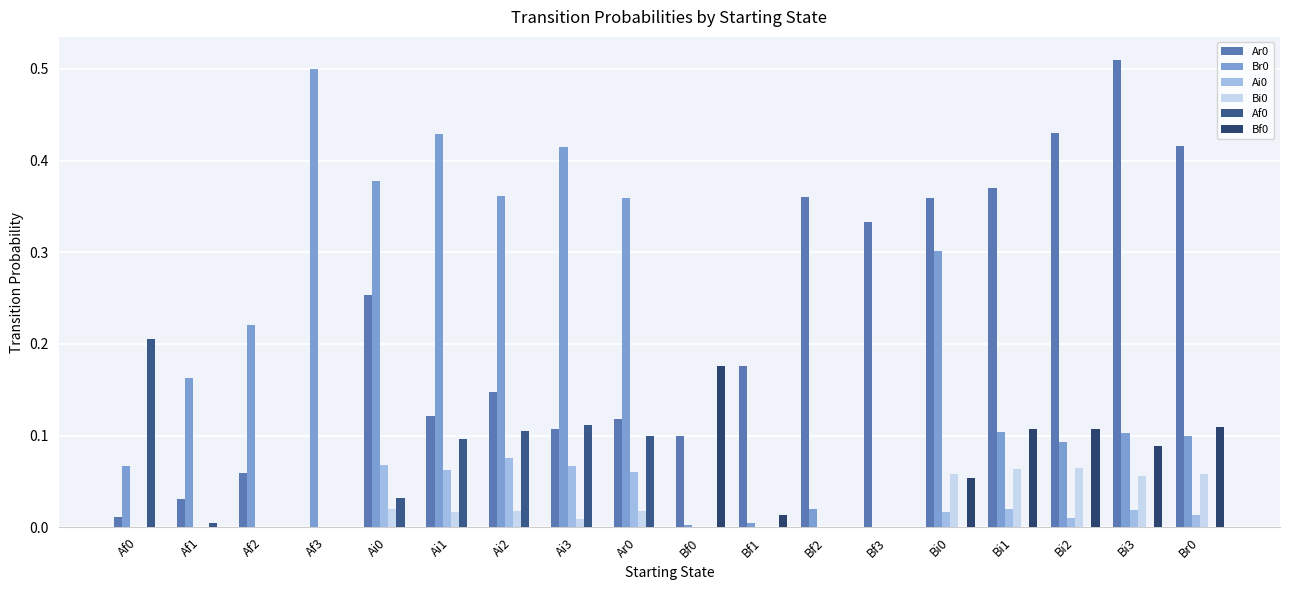

List the labels in order of Bf0 value, largest first.

Bf0, Br0, Bi2, Bi1, Bi3, Bi0, Bf1, Af0, Af1, Af2, Af3, Ai0, Ai1, Ai2, Ai3, Ar0, Bf2, Bf3